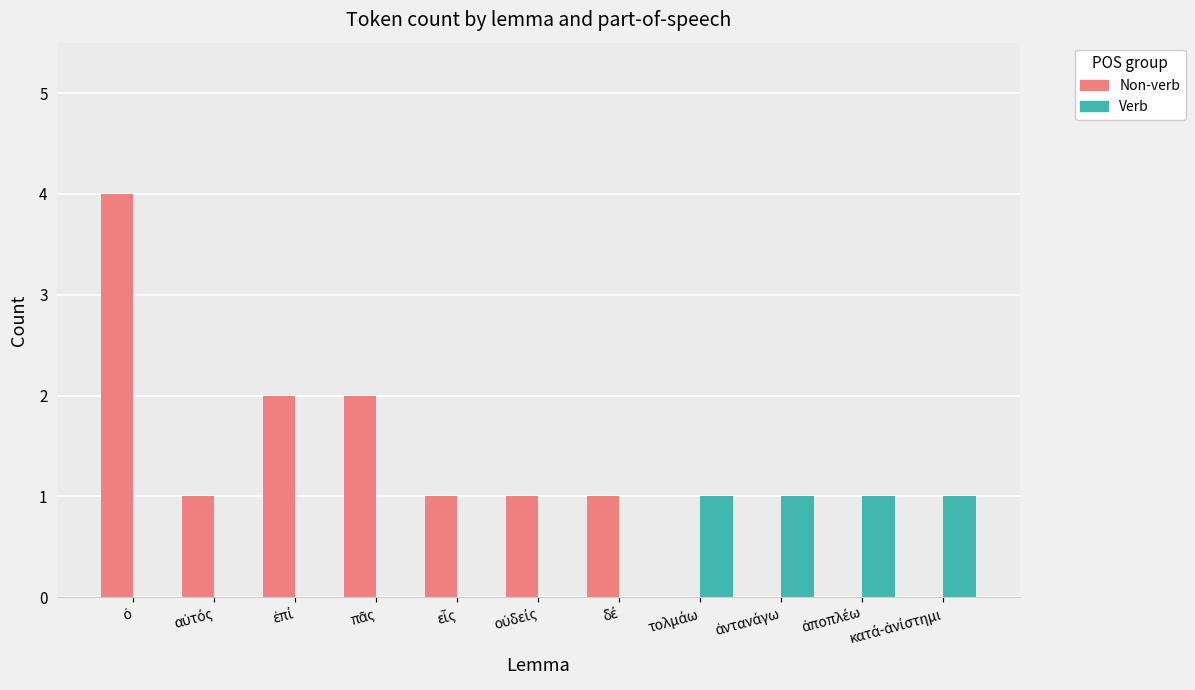

Which series has the largest total across all categories?

Non-verb